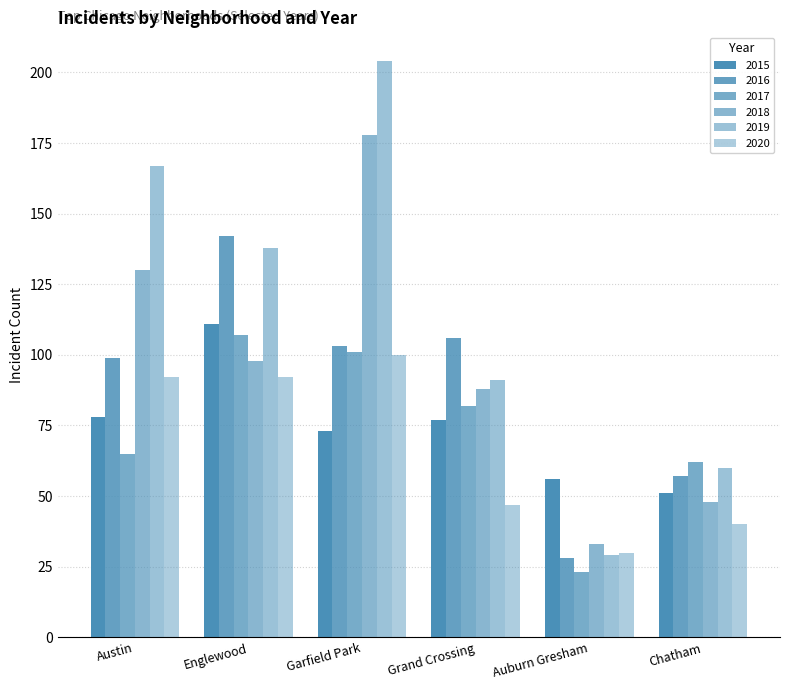

Count the number of categories in the chart.

6